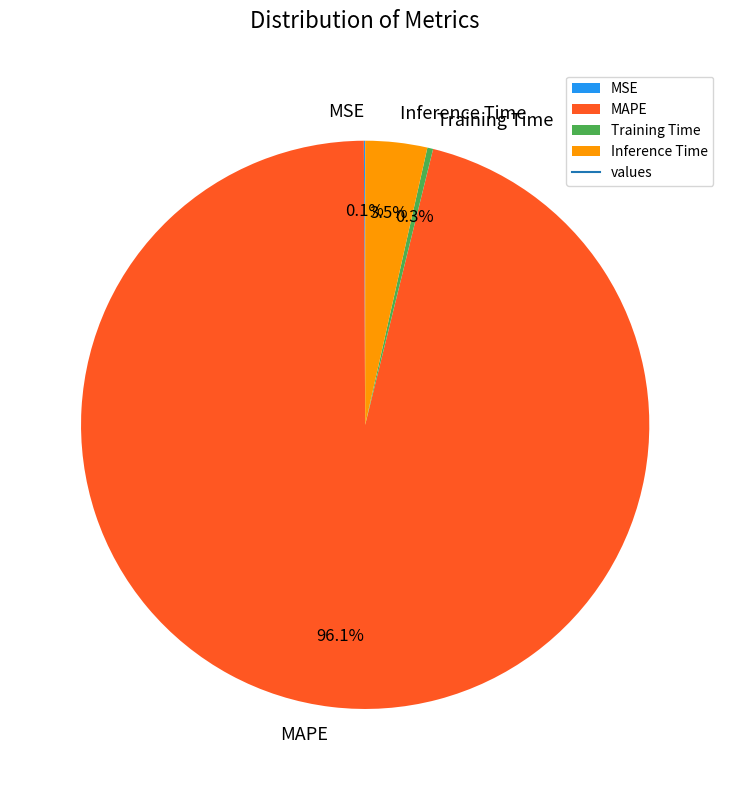

Which category accounts for the majority?

MAPE